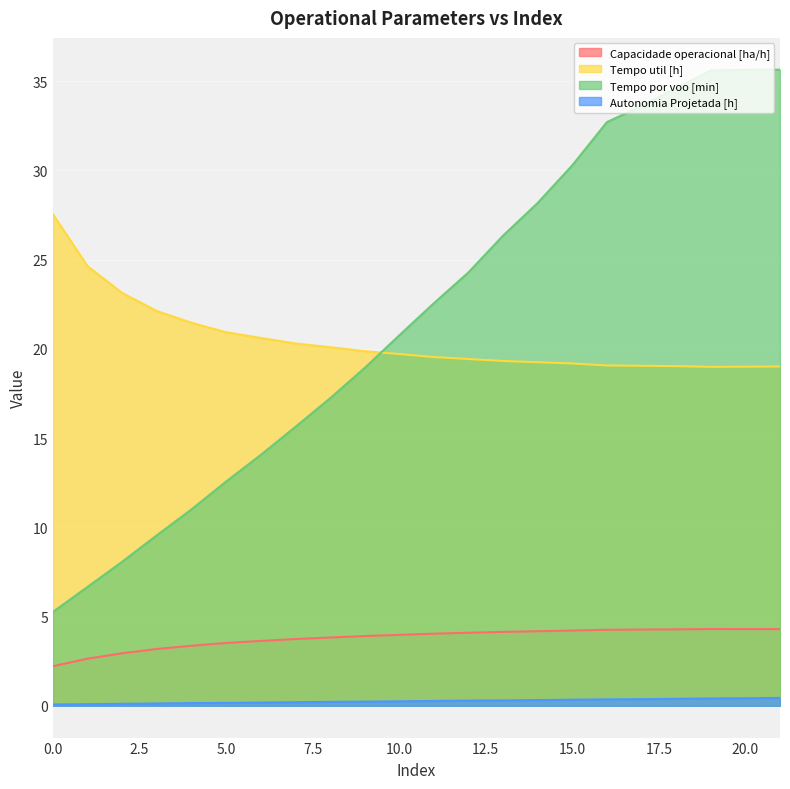

List the series in order of their peak value, lowest first.

Autonomia Projetada [h], Capacidade operacional [ha/h], Tempo util [h], Tempo por voo [min]